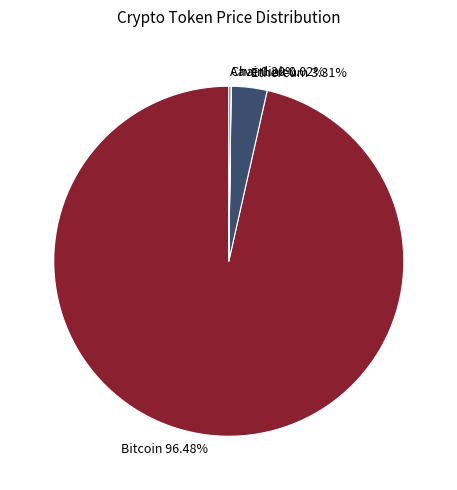

Between Bitcoin 96.48% and Ethereum 3.31%, which is larger?

Bitcoin 96.48%